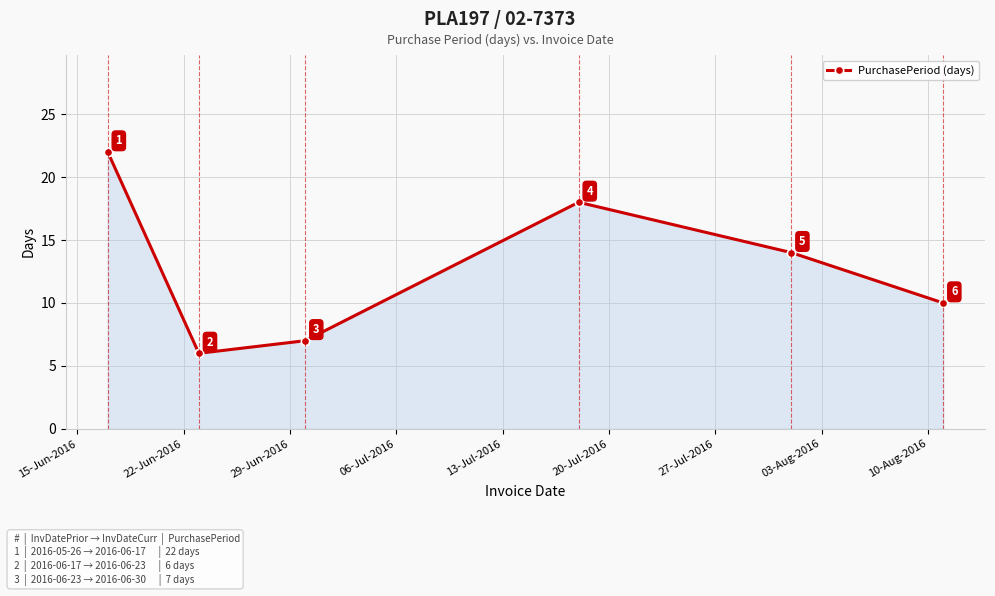

What is the value of the 3rd point from the left?

7